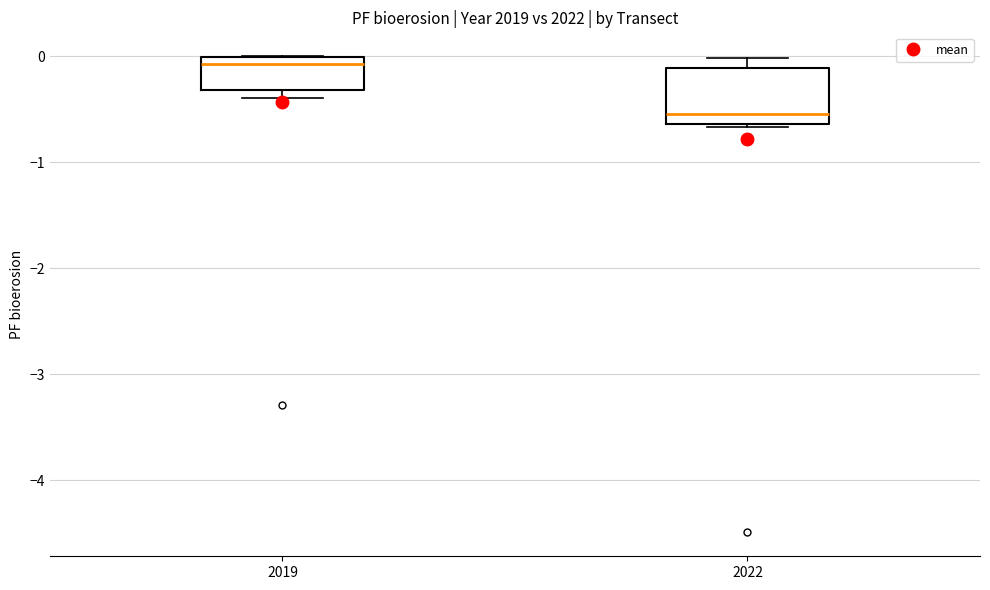

Which box has the lowest median line?

2022